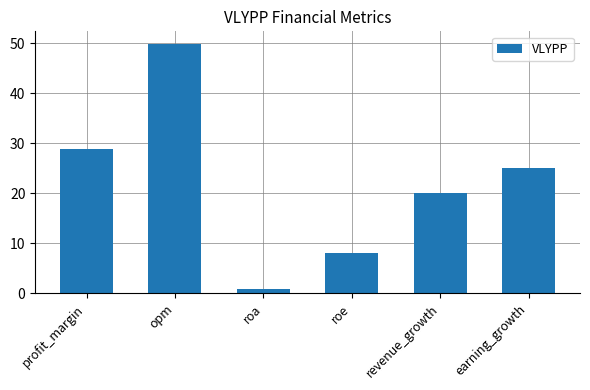

What is the label of the 1st bar from the right?

earning_growth